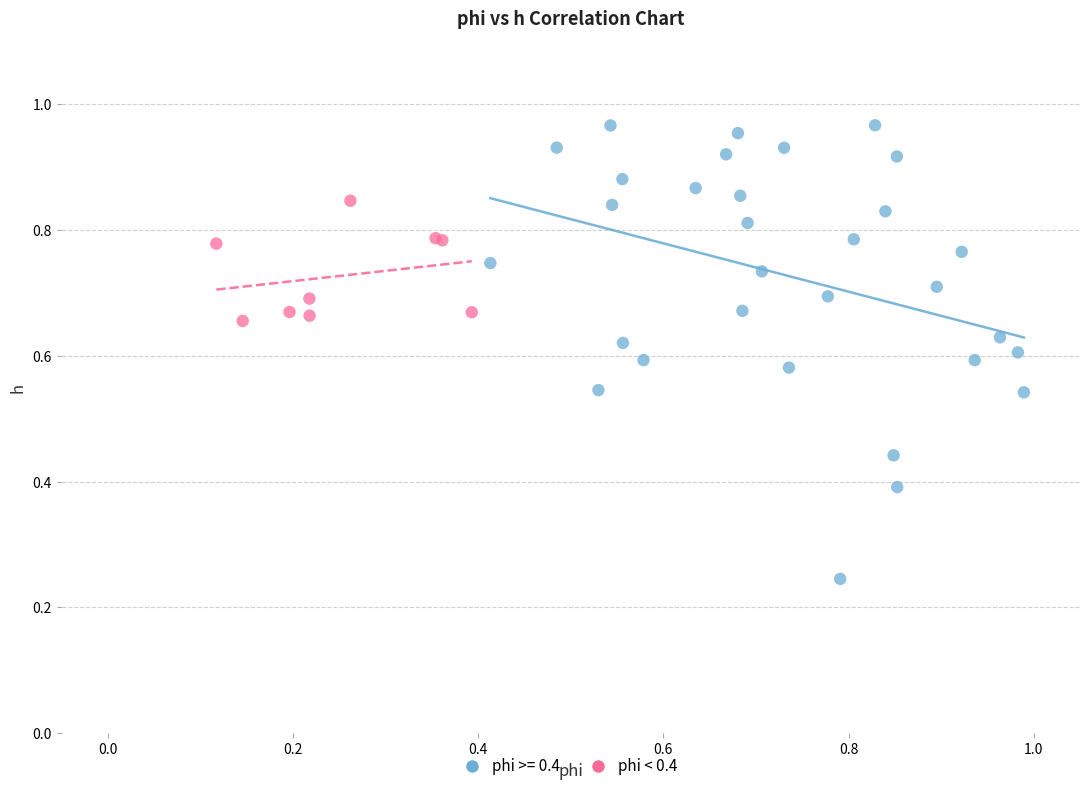

Which series has the largest Y range (max minus min)?

phi >= 0.4